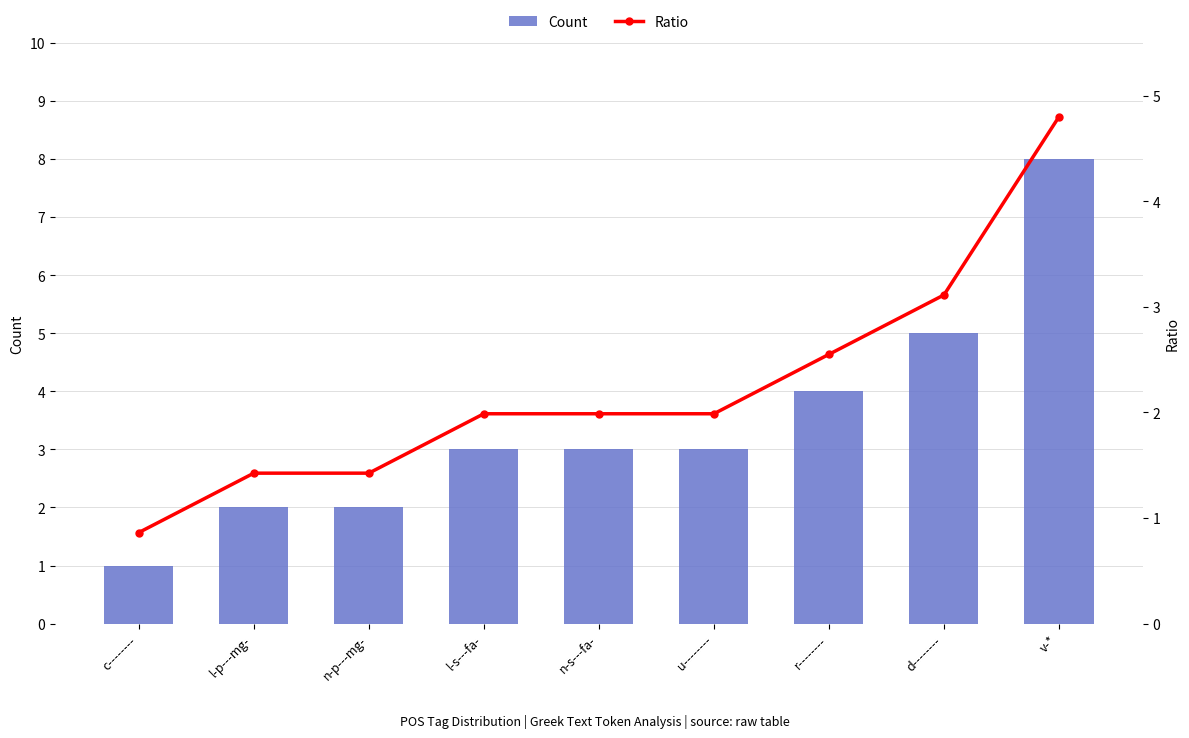

Reading left to right, transcribe all the data shown in this chart.

Count: 1.0	2.0	2.0	3.0	3.0	3.0	4.0	5.0	8.0
Ratio: 0.9	1.4	1.4	2.0	2.0	2.0	2.5	3.1	4.8